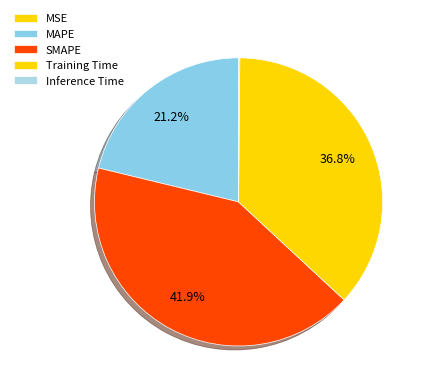

Which category has the smallest portion of the pie?

MSE